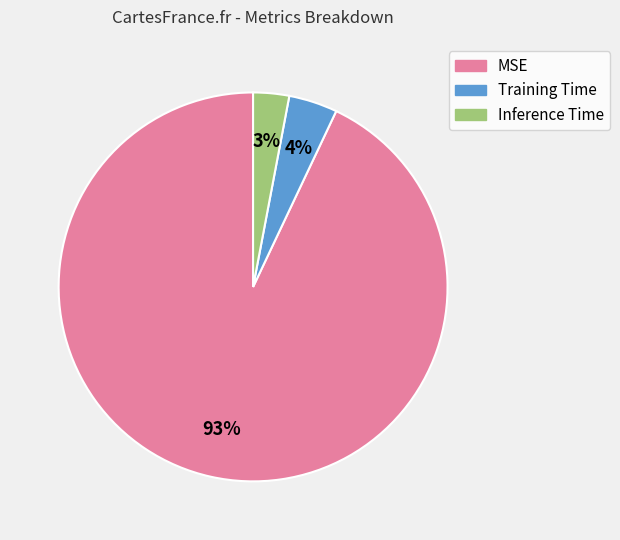

Is there a majority slice in this chart?

Yes